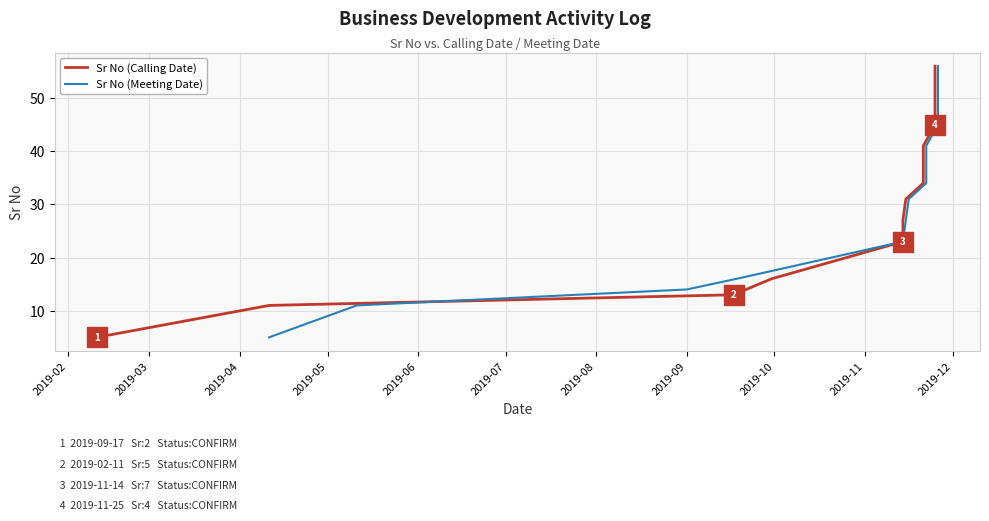

True or false: Sr No (Calling Date) has a value of 3 at 2019-02.

False